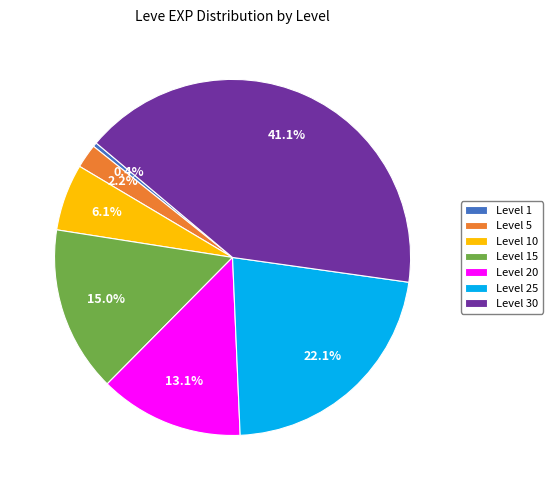

Which slice is the largest?

Level 30